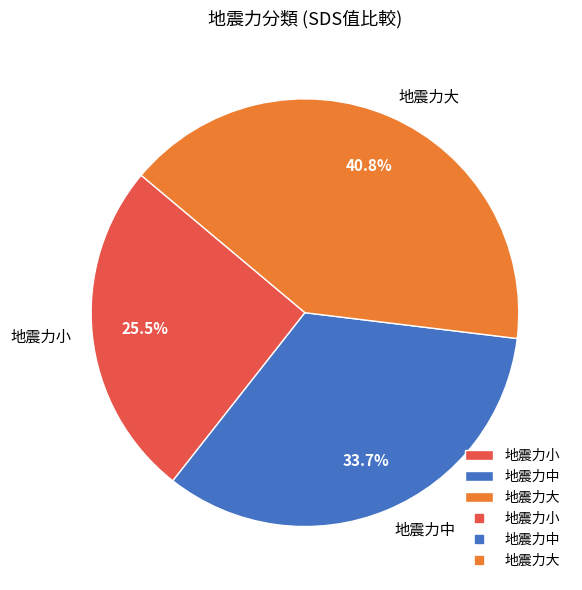

Is there a majority slice in this chart?

No